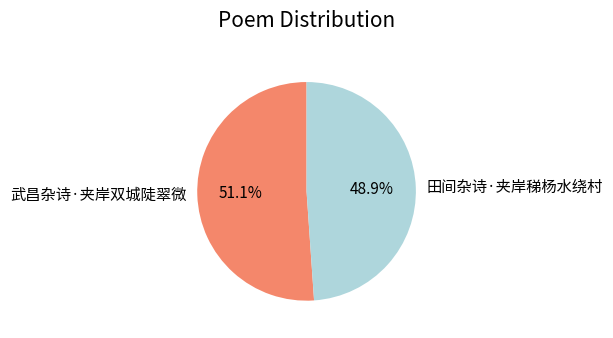

To the nearest percent, what percentage of the pie is 田间杂诗·夹岸稊杨水绕村?

49%